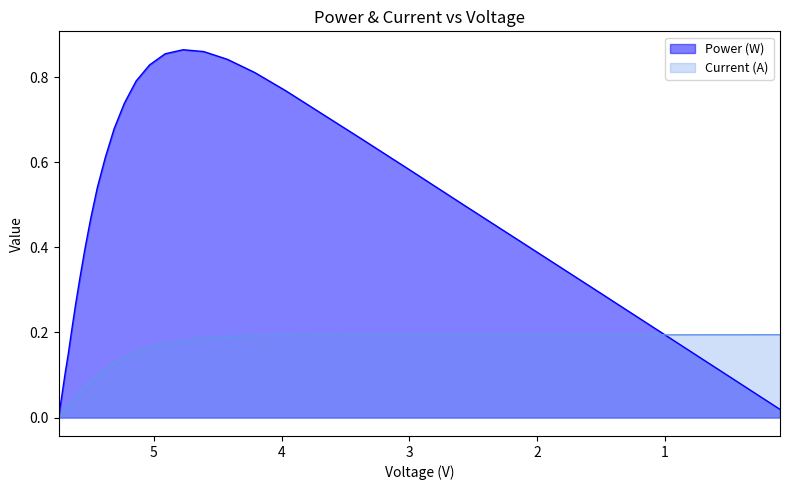

The value of Power (W) at 3.684 is 0.4. True or false?

False